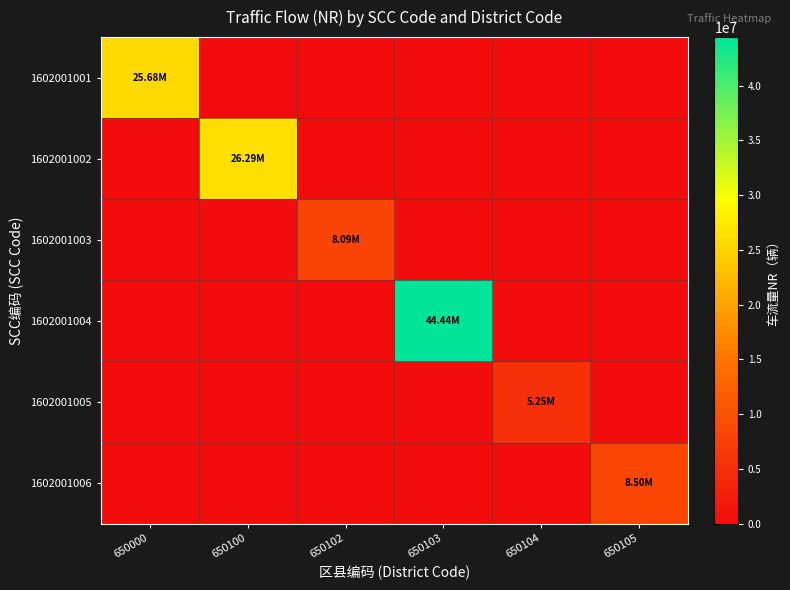

Reading right to left, list all the values displayed in this chart.

1602001001: 650105=0.0	650104=0.0	650103=0.0	650102=0.0	650100=0.0	650000=25677312.0
1602001002: 650105=0.0	650104=0.0	650103=0.0	650102=0.0	650100=26292045.0	650000=0.0
1602001003: 650105=0.0	650104=0.0	650103=0.0	650102=8093528.2	650100=0.0	650000=0.0
1602001004: 650105=0.0	650104=0.0	650103=44440465.5	650102=0.0	650100=0.0	650000=0.0
1602001005: 650105=0.0	650104=5252857.5	650103=0.0	650102=0.0	650100=0.0	650000=0.0
1602001006: 650105=8502675.0	650104=0.0	650103=0.0	650102=0.0	650100=0.0	650000=0.0